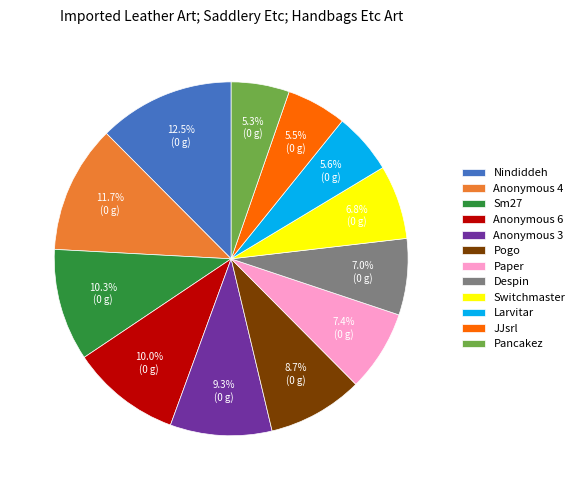

Which has a higher value, Despin or Larvitar?

Despin